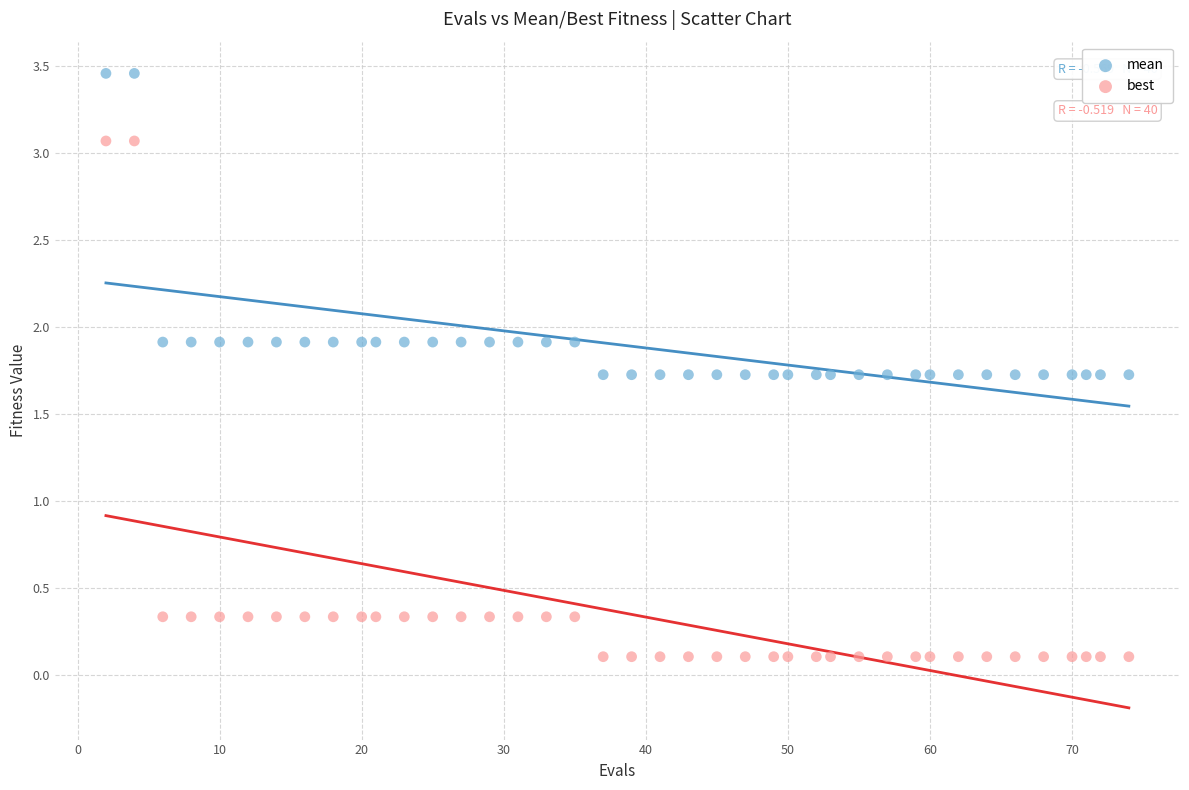

Across all data points, what is the range of Y values (max minus min)?

3.4